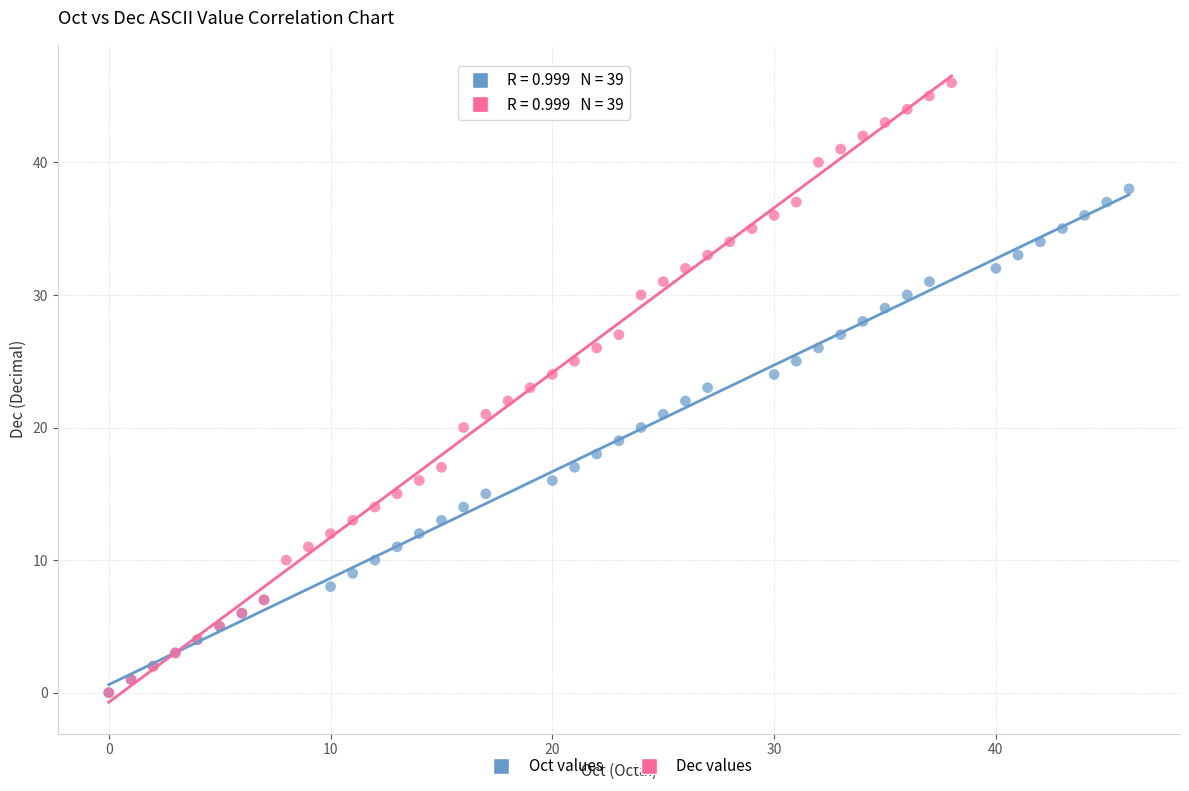

Which series contains the highest Y value?

Dec values